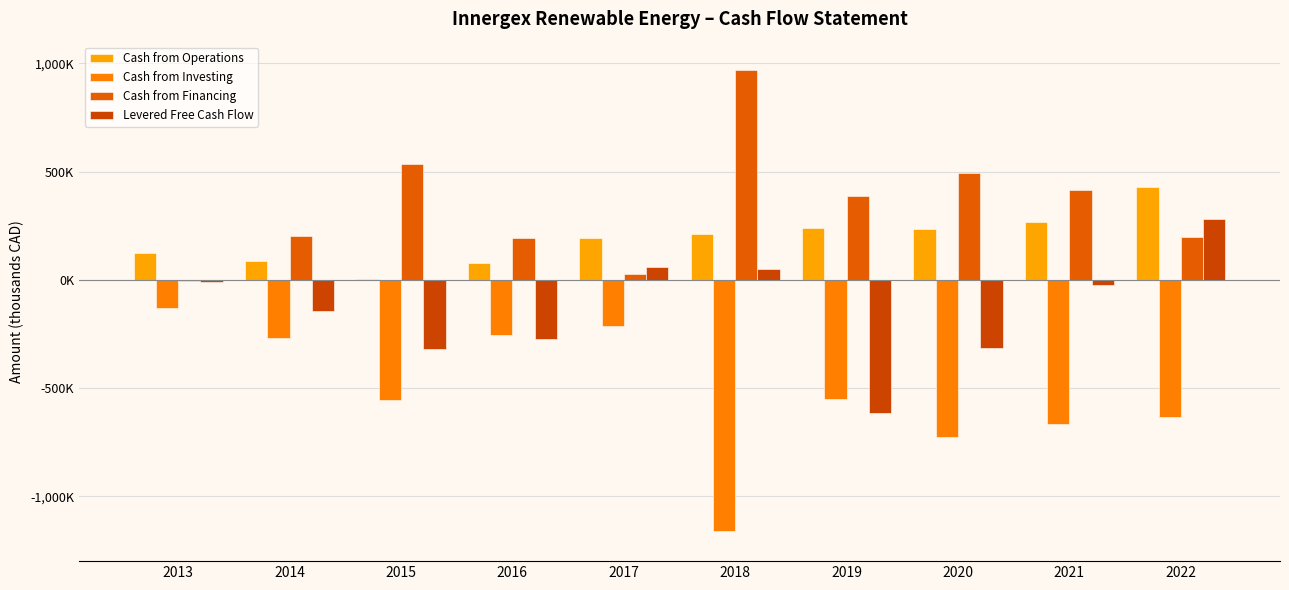

What is the maximum value shown in the chart?

968971